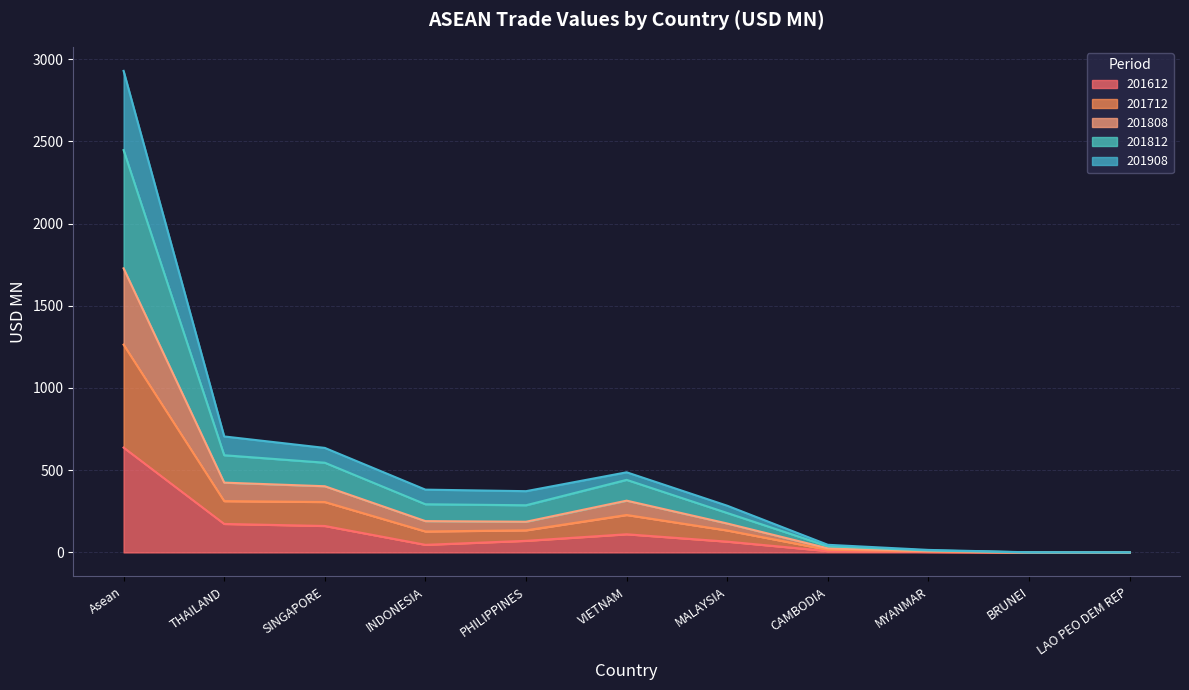

At which label does 201812 first exceed 186?

Asean